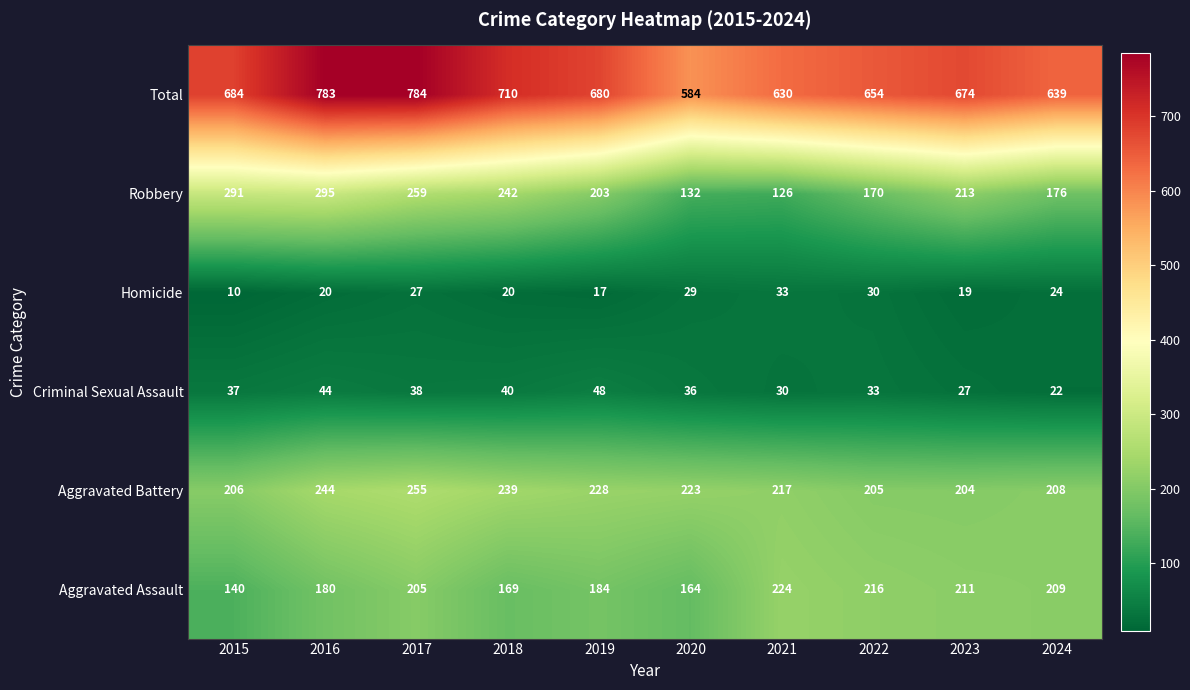

At which label is Criminal Sexual Assault closest to 35?

2020